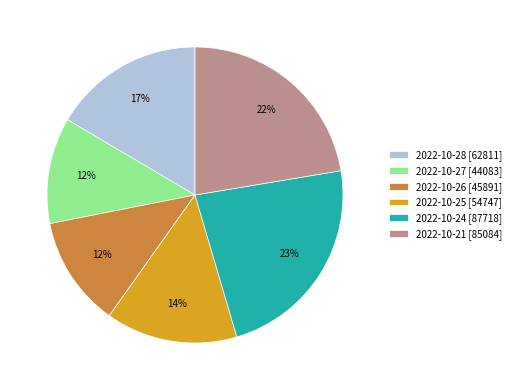

How many segments does this pie chart have?

6